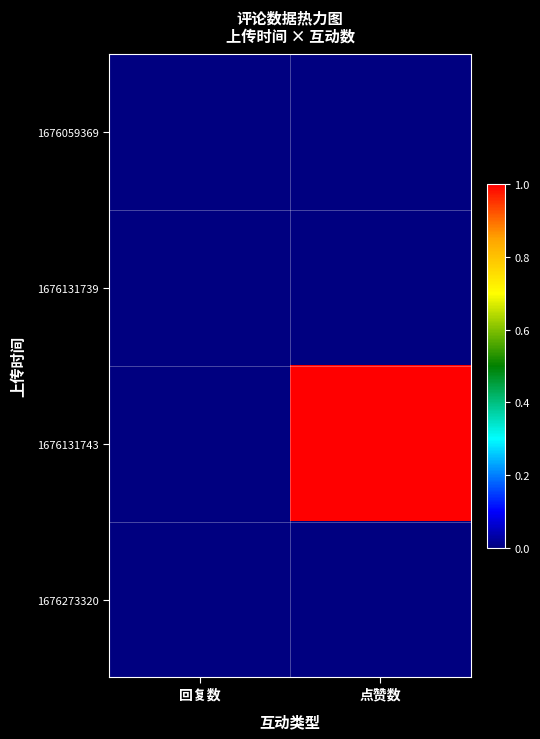

Count the number of data series in this chart.

4